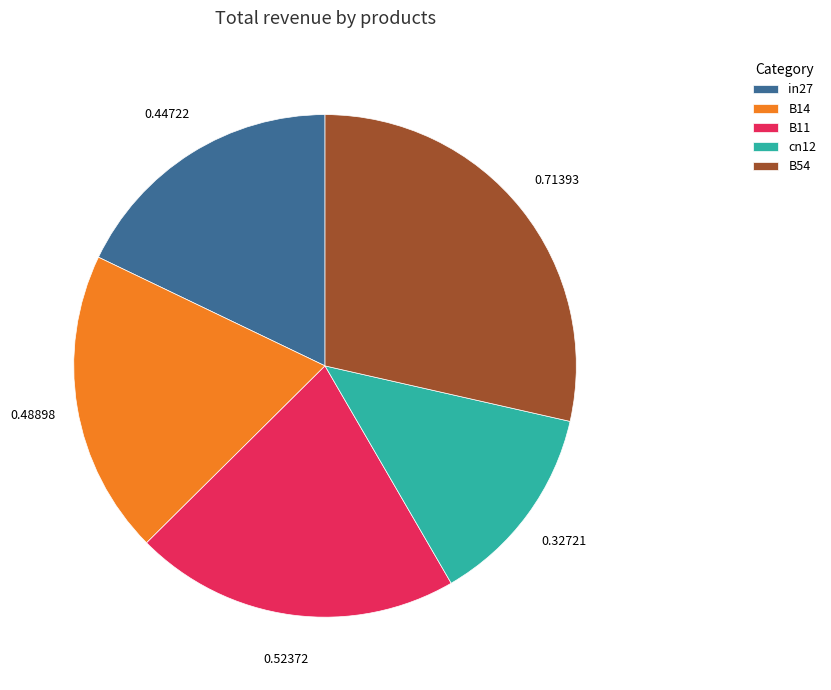

The B14 slice represents 20% of the pie. True or false?

True